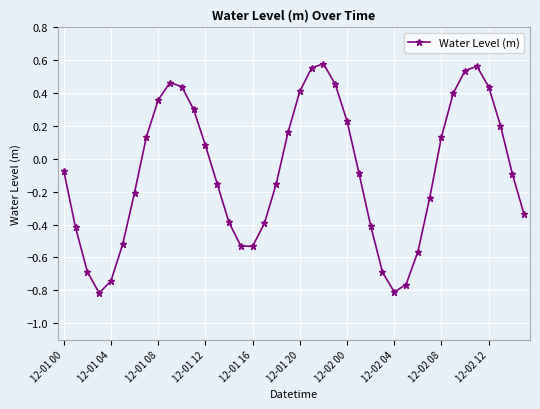

What is the difference between the second highest and minimum values?

1.4